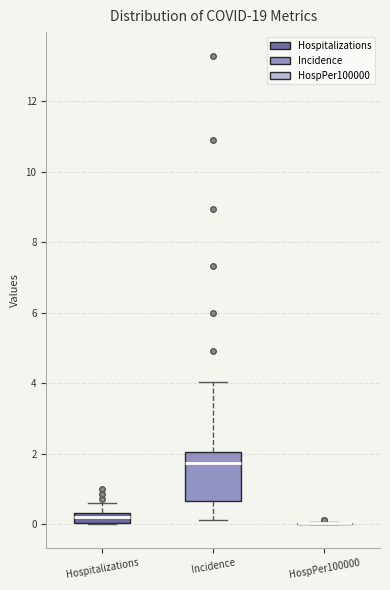

Where is the upper edge of the box for Incidence on the y-axis? The values are not printed on the chart, so give them approximately, as read against the axis.

2.0